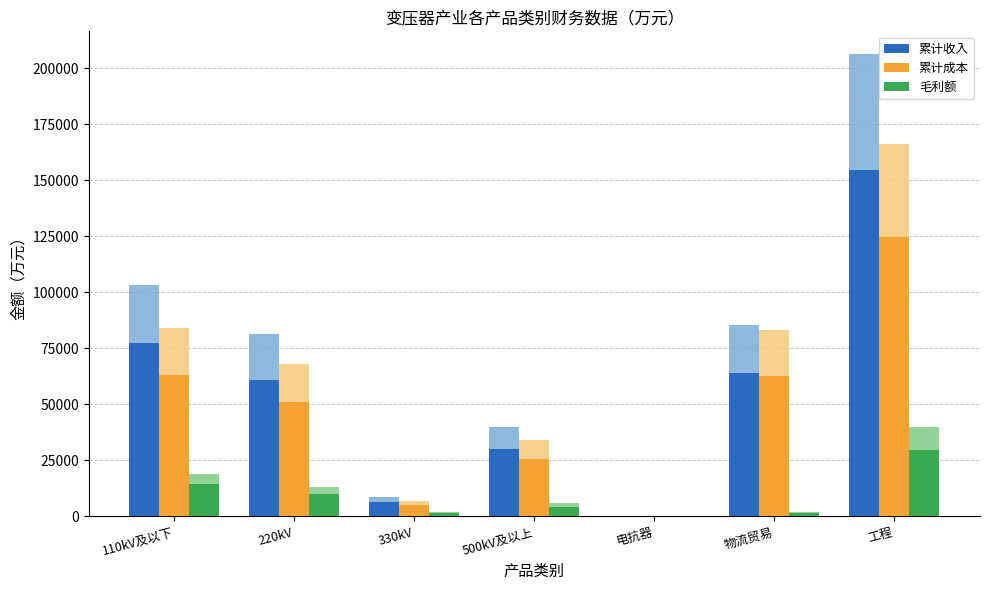

Is it true that 累计收入 equals 24275.8 at 物流贸易?

False